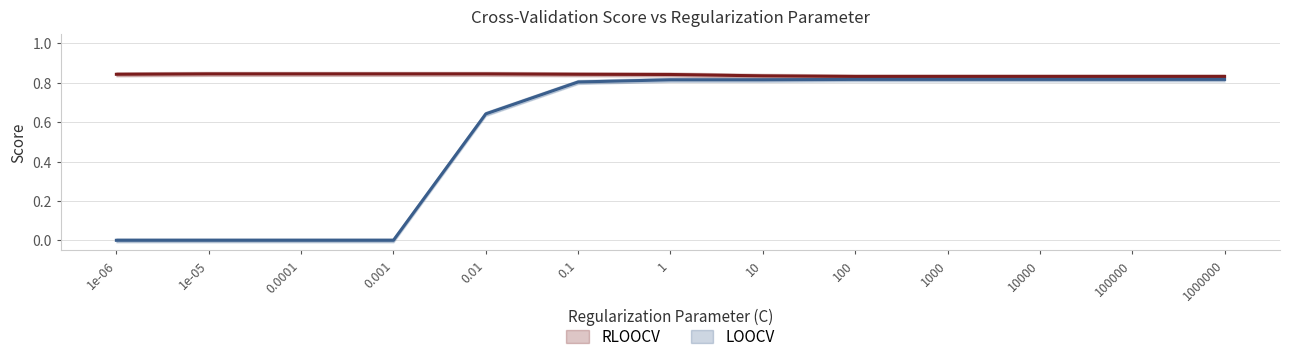

Which series changed the most between 0.001 and 1000000?

LOOCV